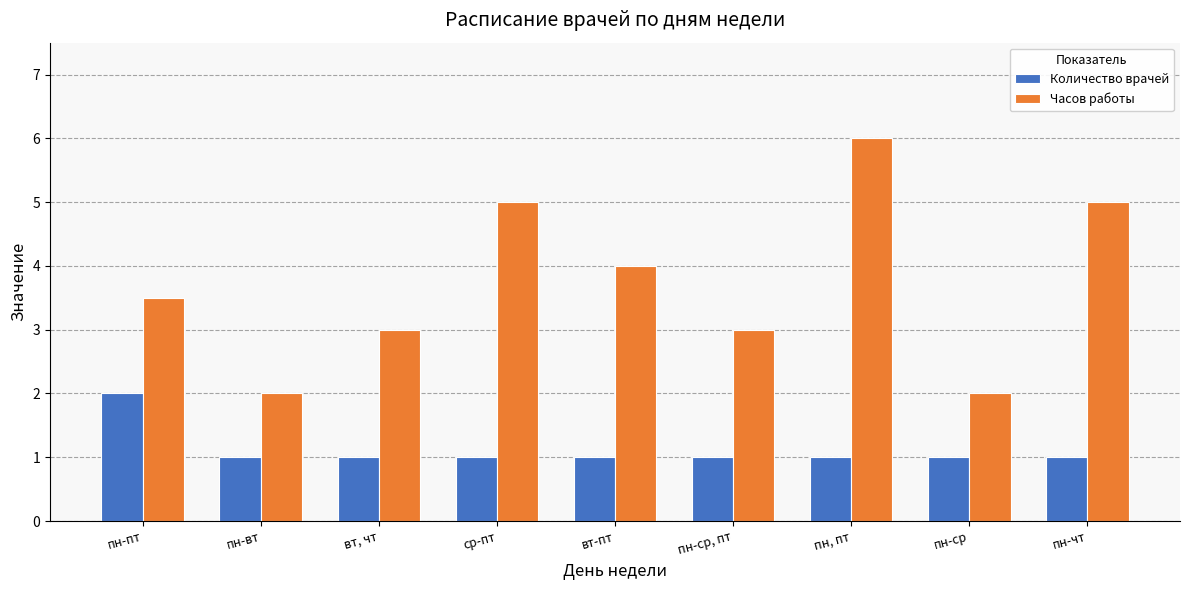

What are all the series names shown in the legend?

Количество врачей, Часов работы